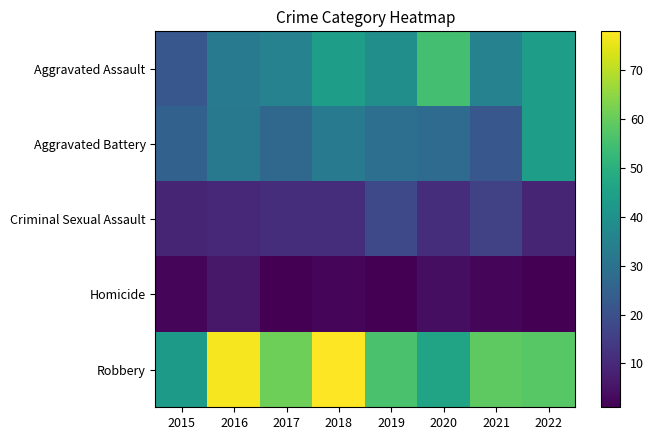

How many data points does each series have?

8